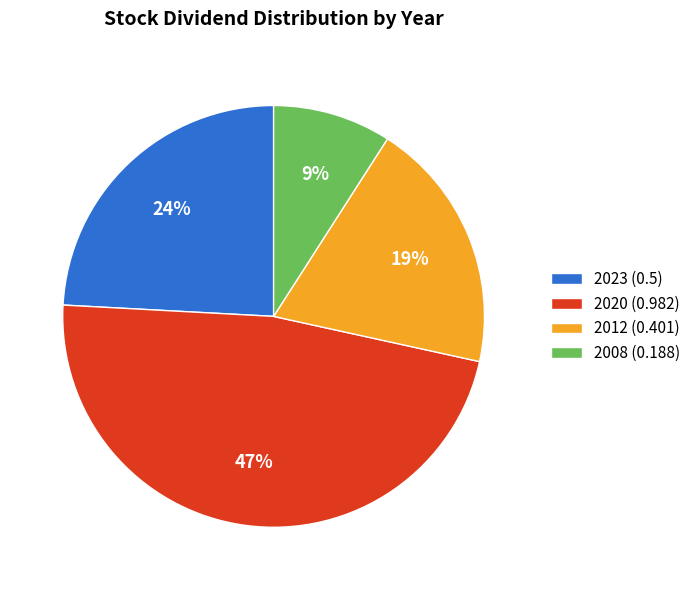

Rank the categories by value from highest to lowest.

2020 (0.982), 2023 (0.5), 2012 (0.401), 2008 (0.188)